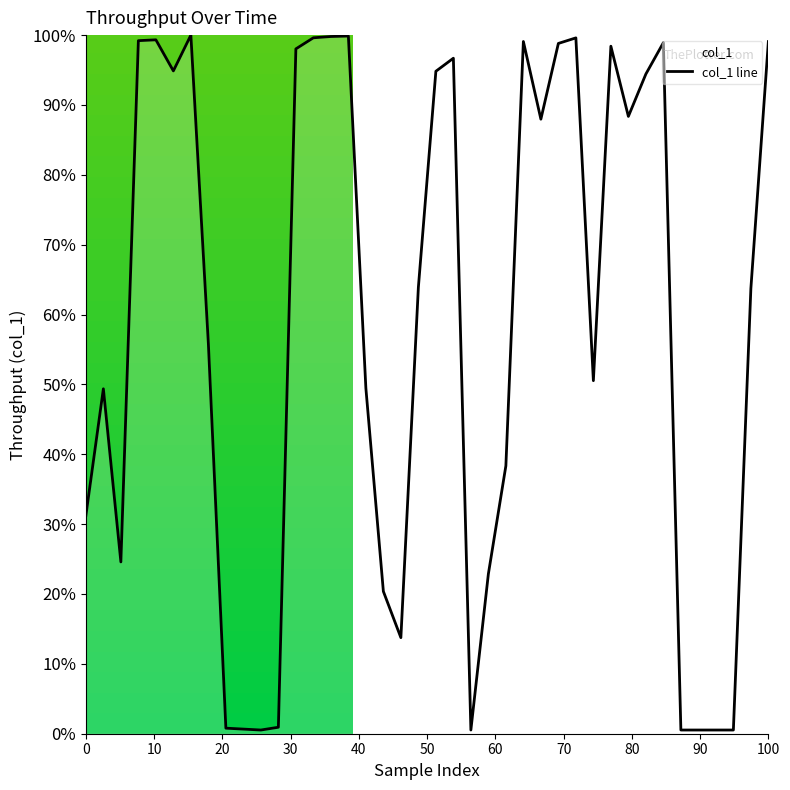

What is the difference between the maximum and minimum values?

99.5